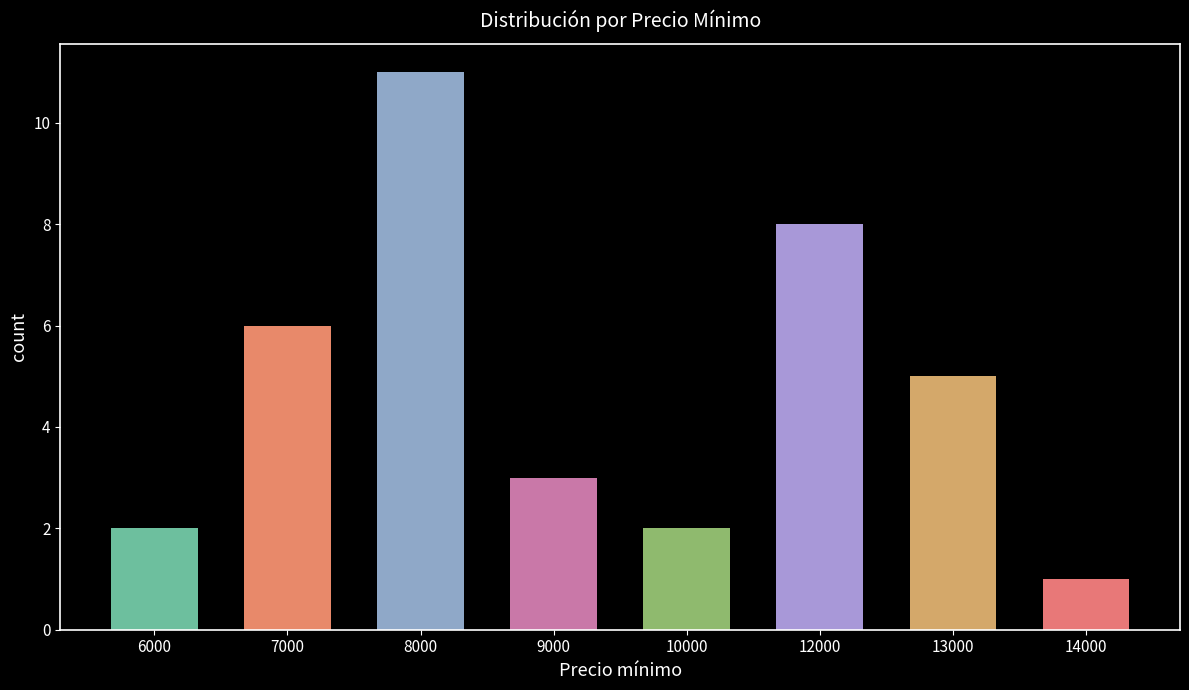

How many bars are there in total?

8